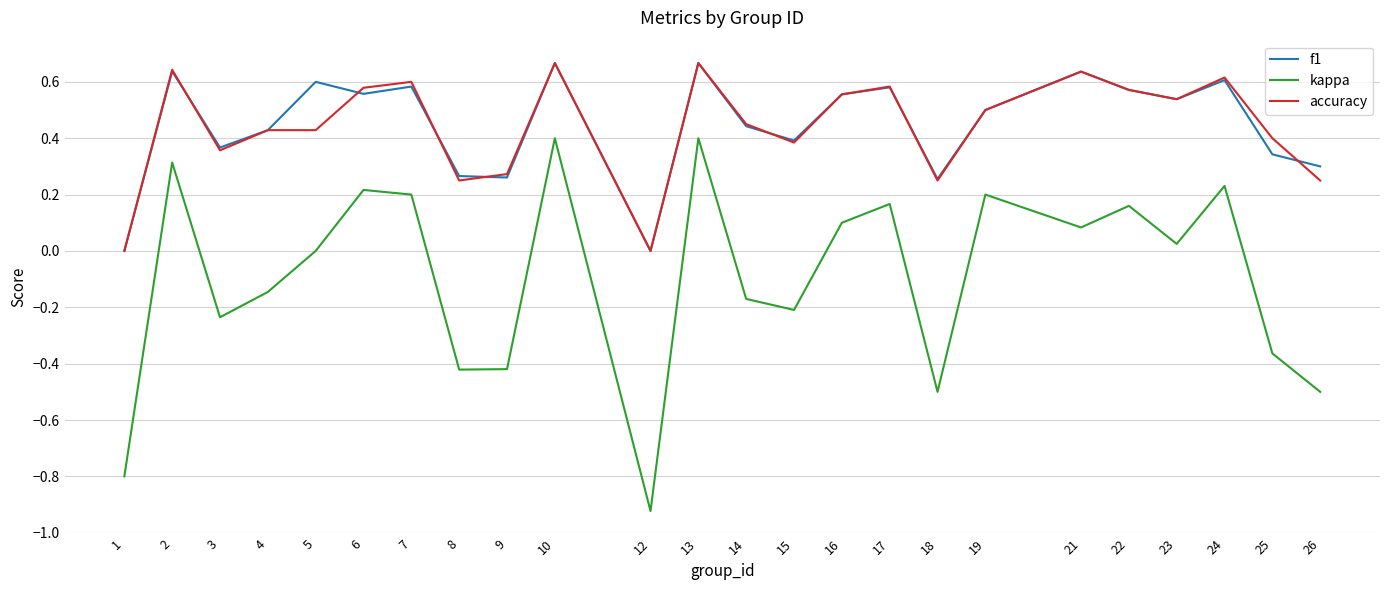

Between 5 and 6, which series saw the biggest shift?

kappa